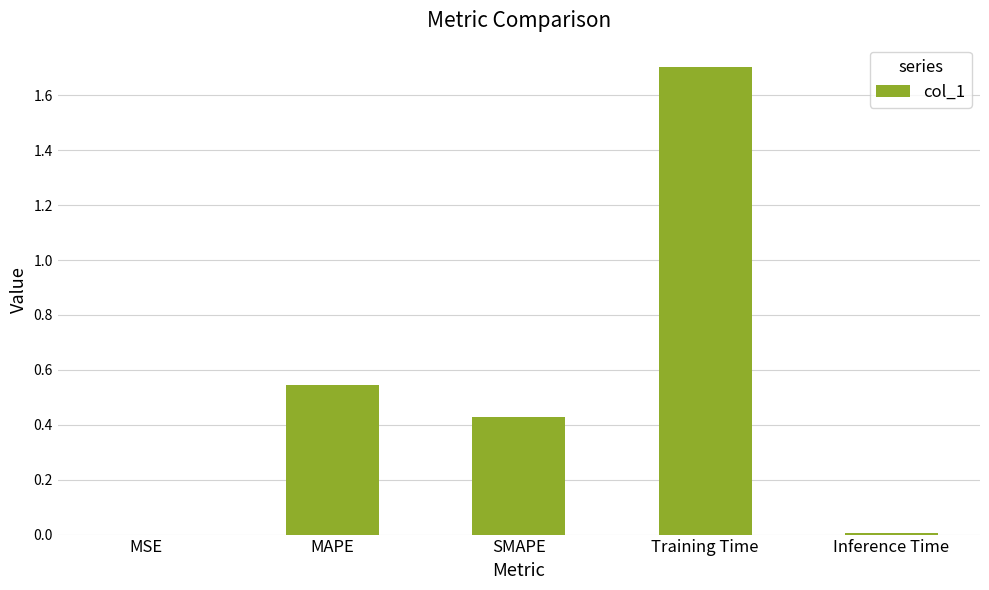

What is the sum of the values at MAPE and Training Time?

2.2